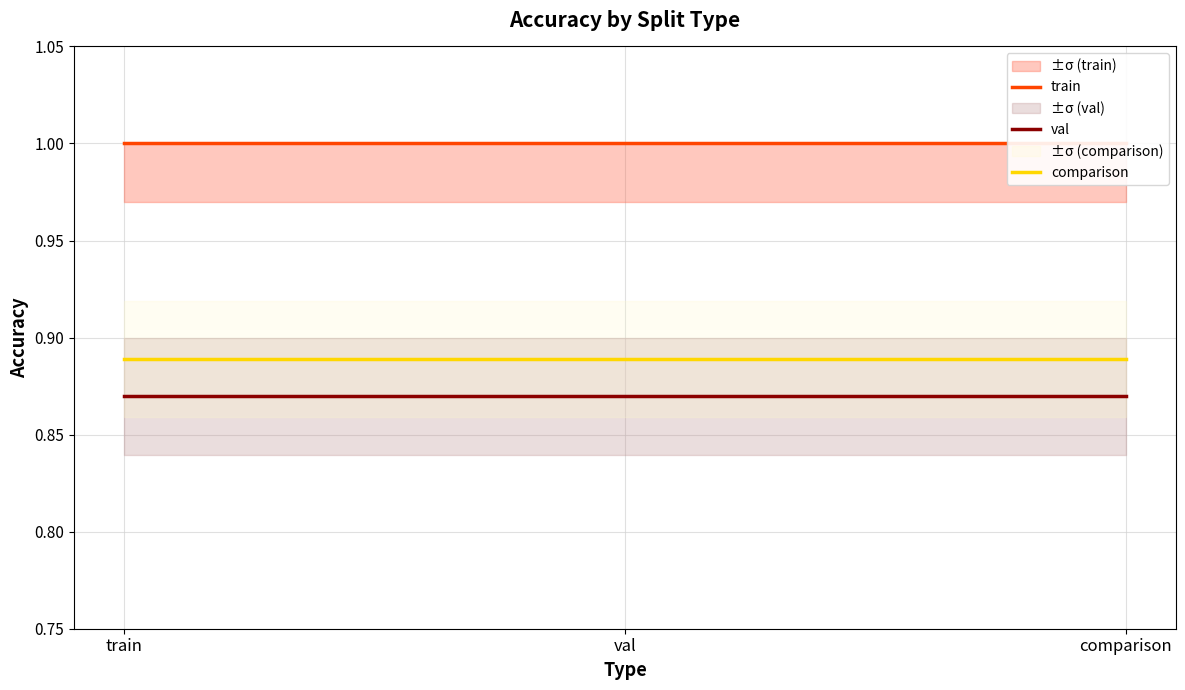

What is the label of the 2nd point from the right?

val